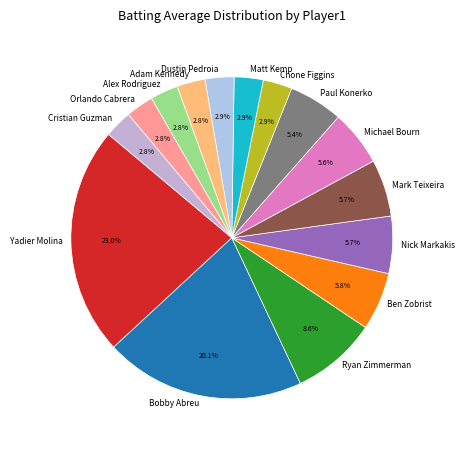

To the nearest percent, what is the average slice percentage?

7%